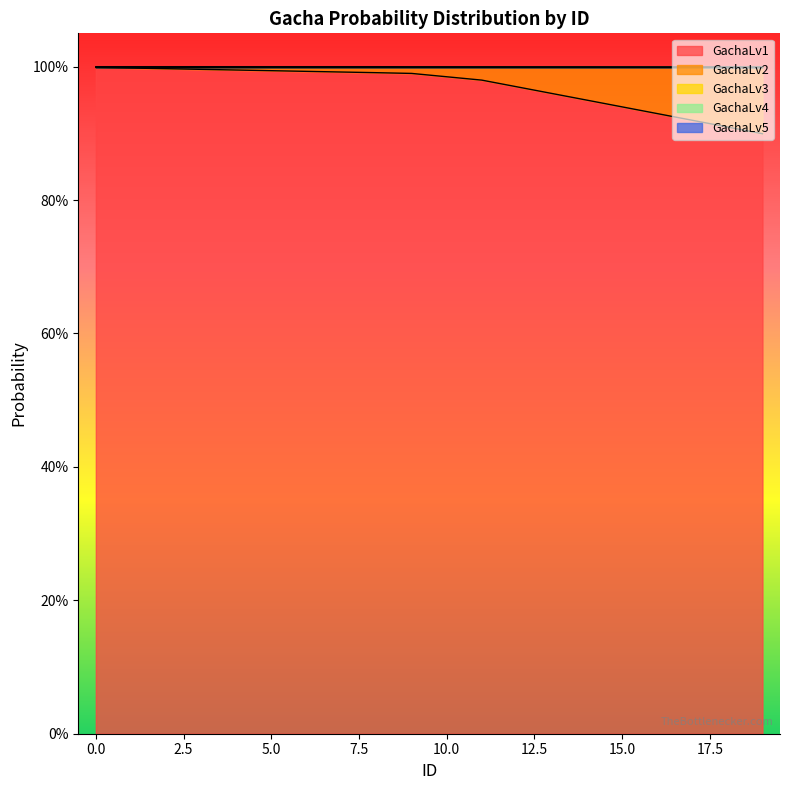

True or false: GachaLv5 and GachaLv2 intersect in this chart.

False